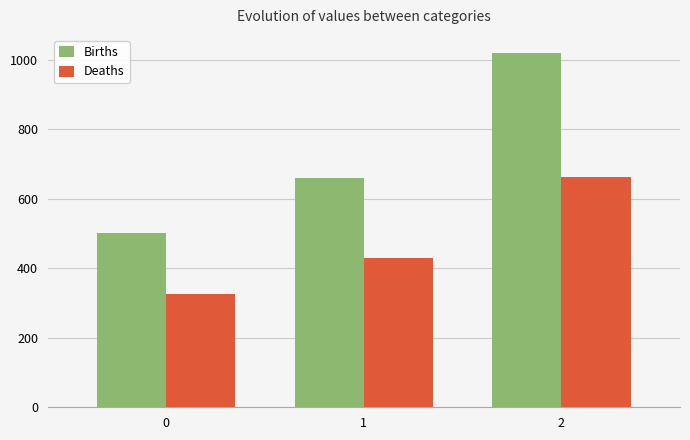

Does the chart contain stacked bars?

No